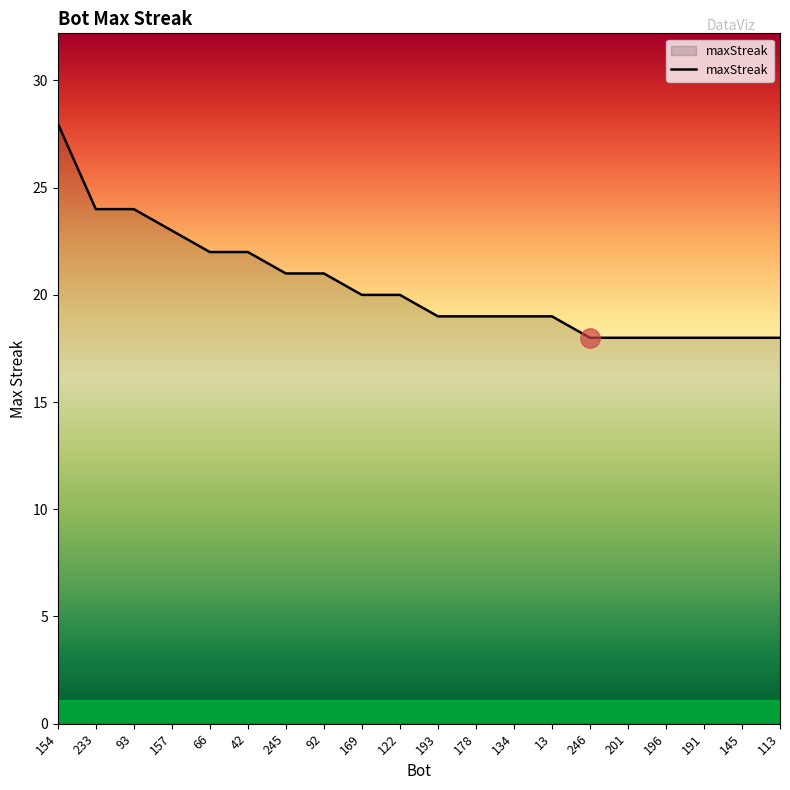

What is the difference between the values at 246 and 122?

2